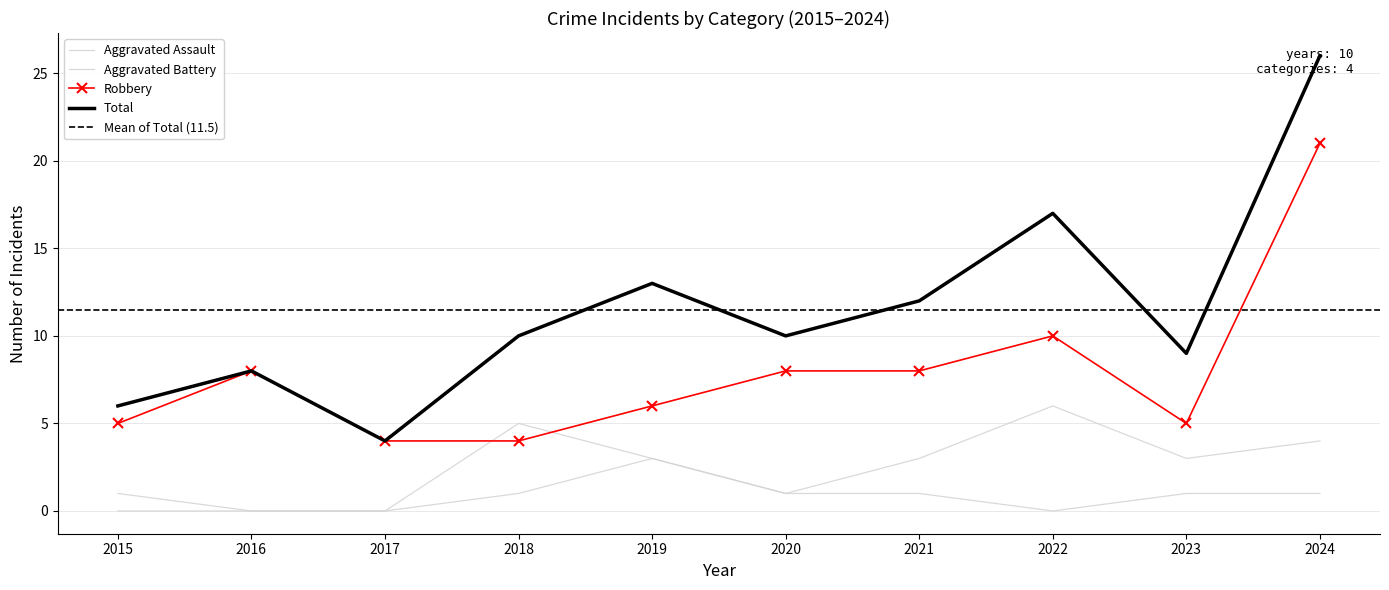

What is the sum of the Aggravated Assault values at 2019 and 2024?

4